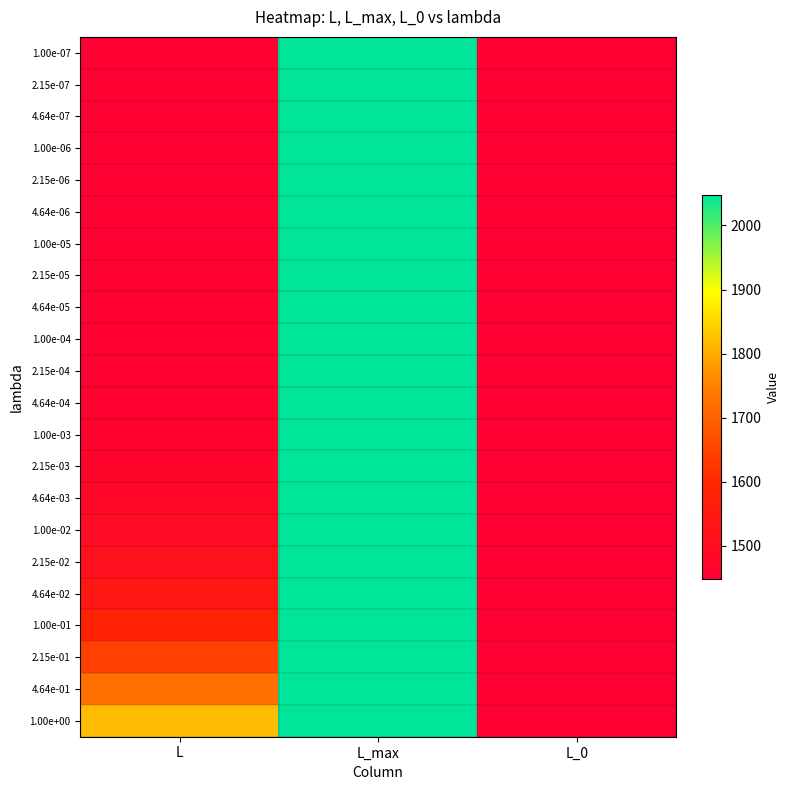

Between L_max and L_0, which is larger?

L_max